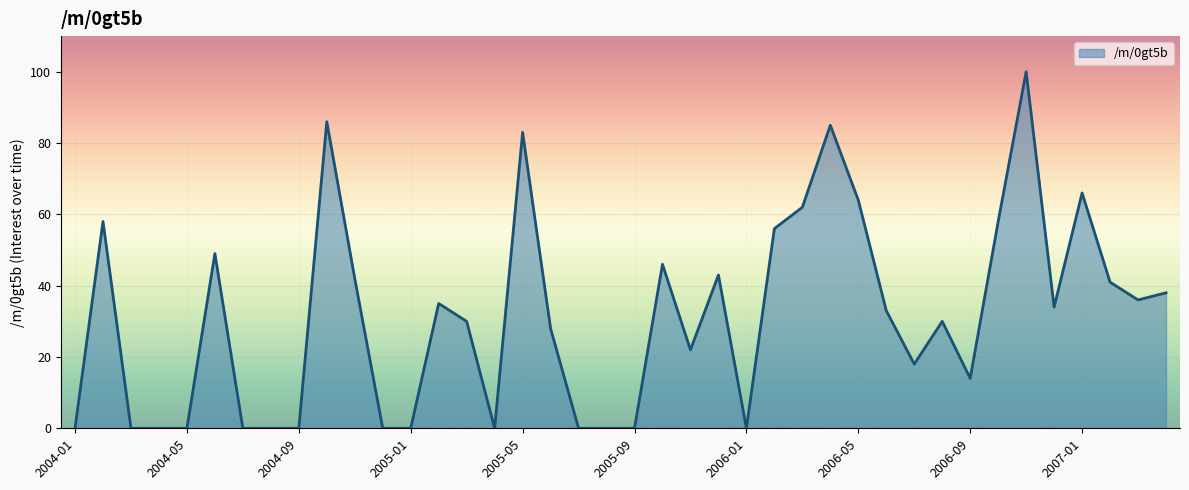

What is the difference between the maximum and minimum values?

100